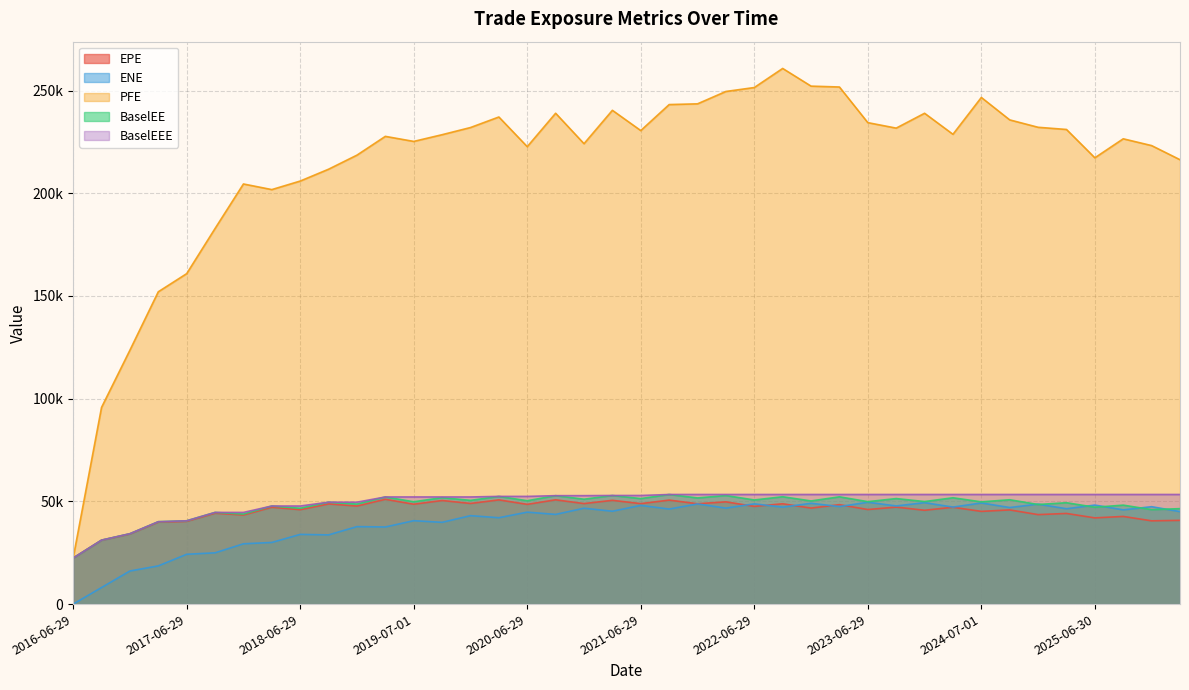

How many lines are shown in the chart?

5